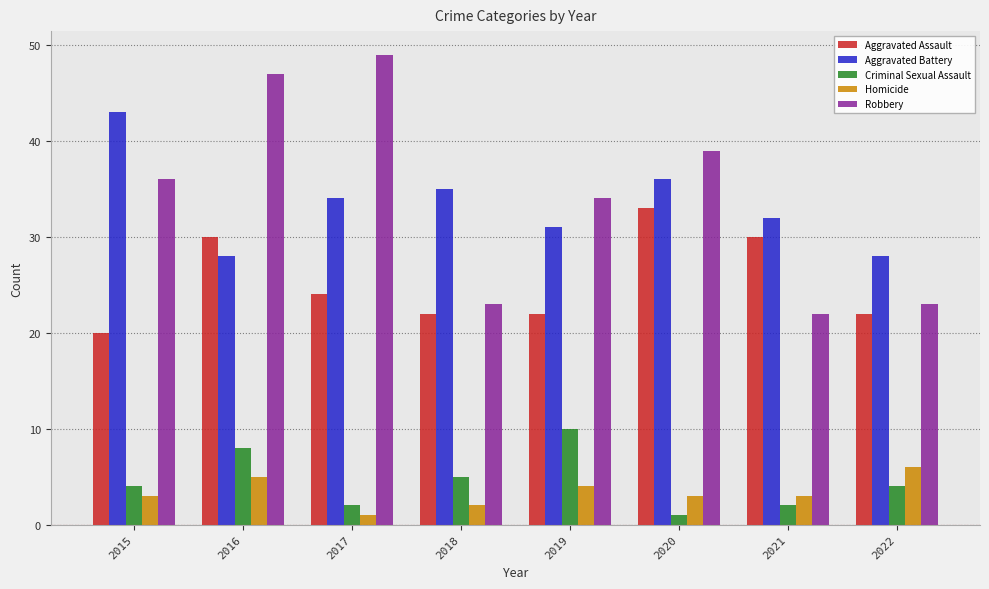

At which category is the sum across all series the highest?

2016